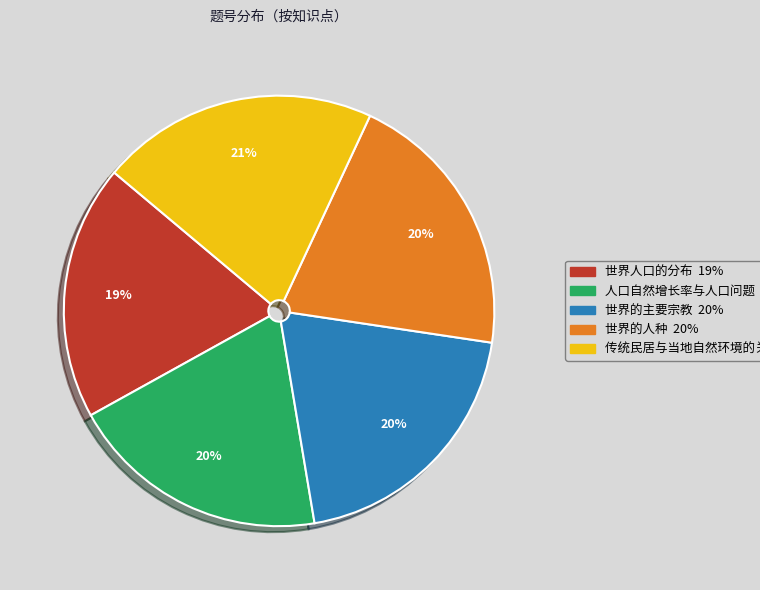

Combined, do 世界的主要宗教 and 人口自然增长率与人口问题 account for over 50%?

No